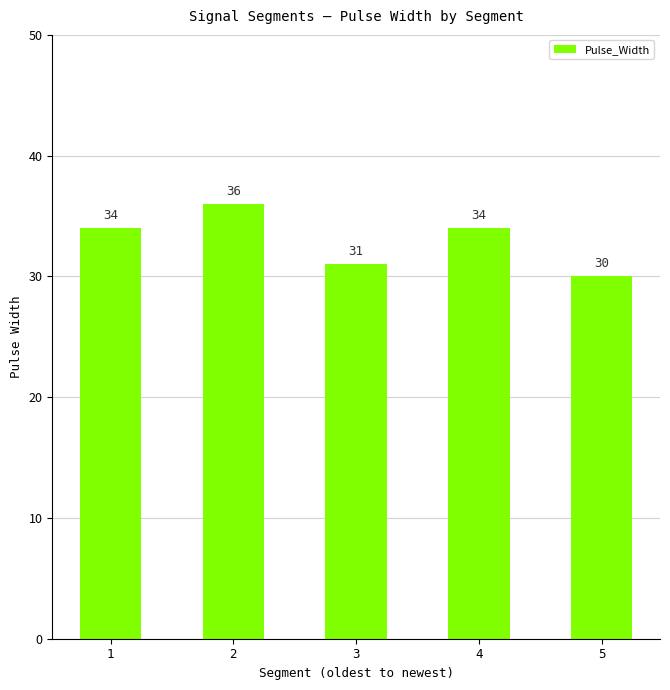

What is the maximum value shown in the chart?

36